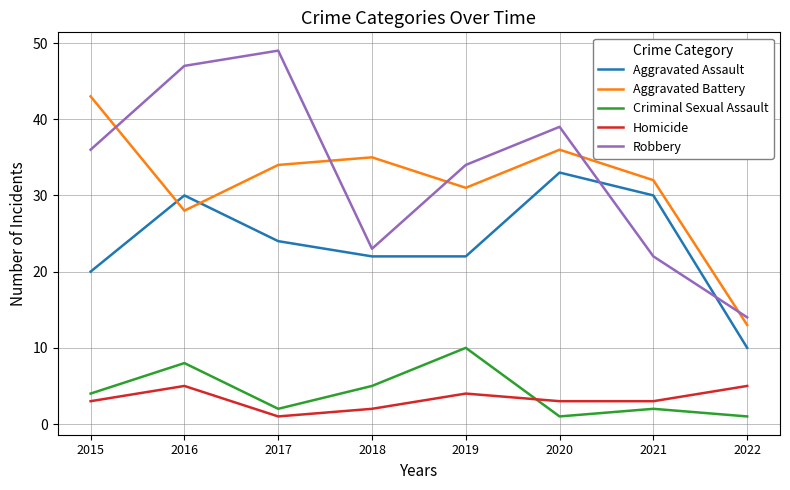

At which category is the sum across all series the highest?

2016